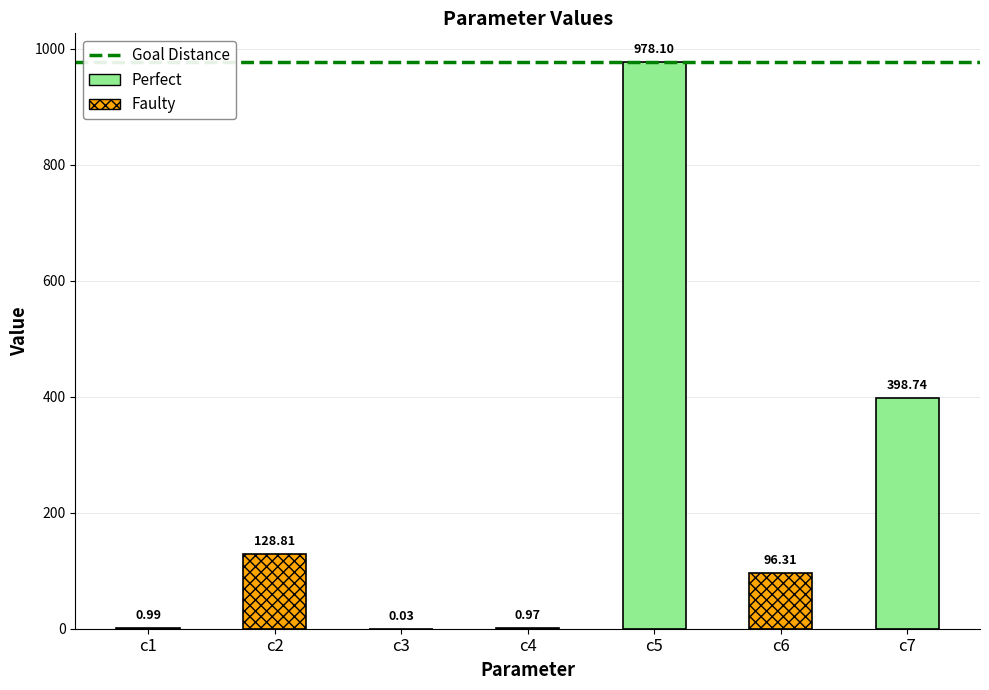

What is the difference between the maximum and minimum values?

978.1